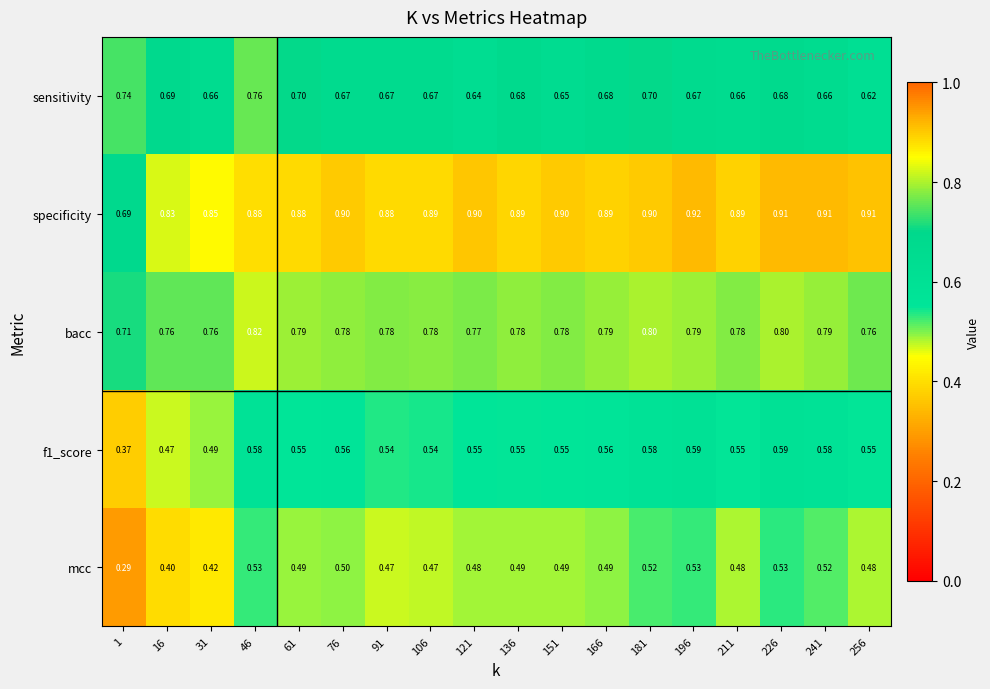

What is the difference between the highest and lowest values at 256?

0.4